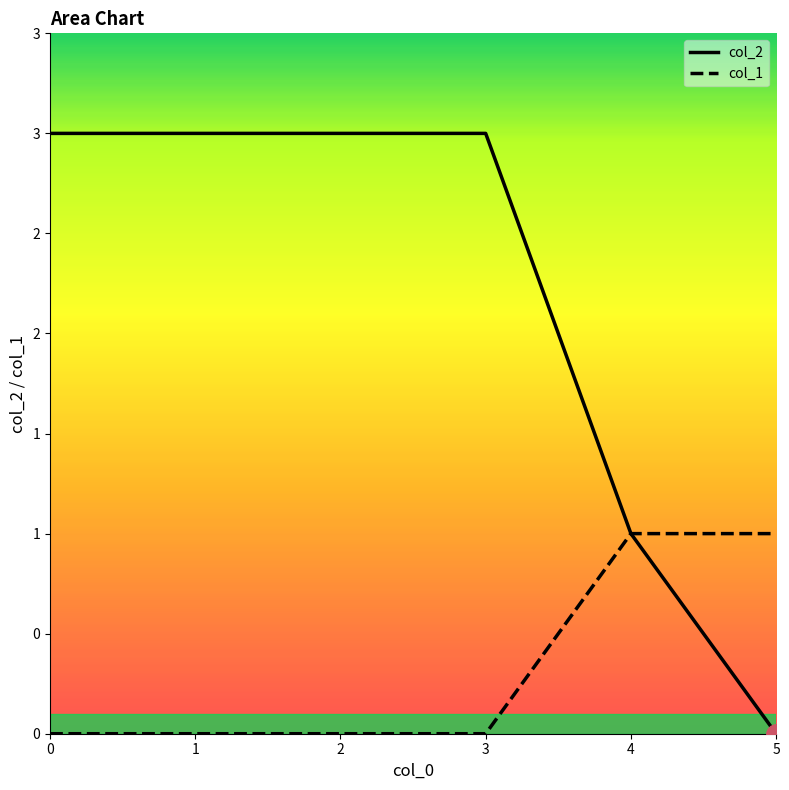

What is the sum of all col_1 values?

2